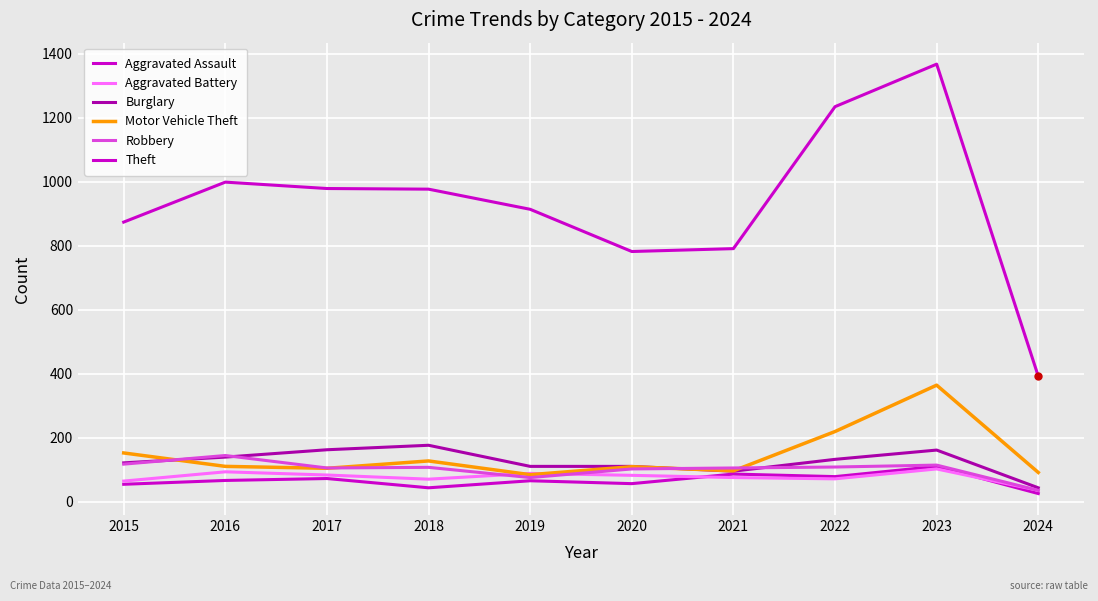

Does the chart have visible grid lines?

Yes